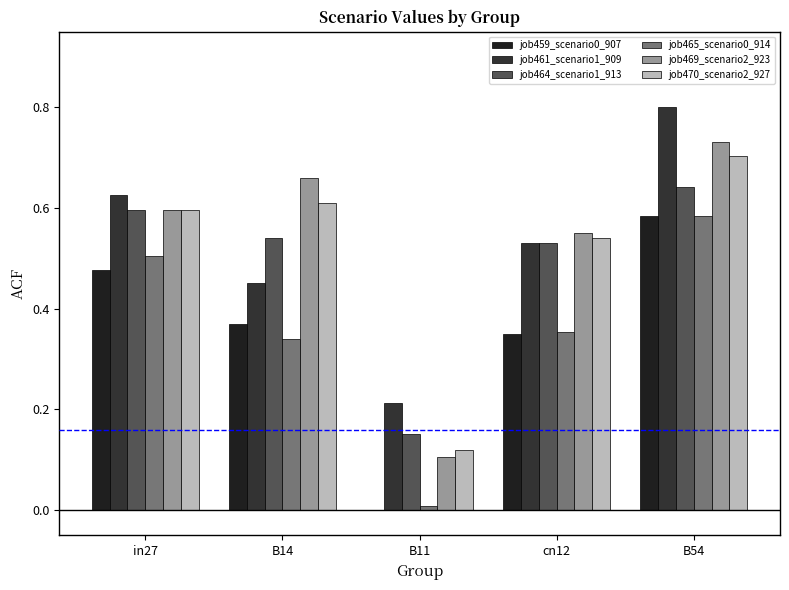

Is it true that job464_scenario1_913 equals 0.2 at B11?

False